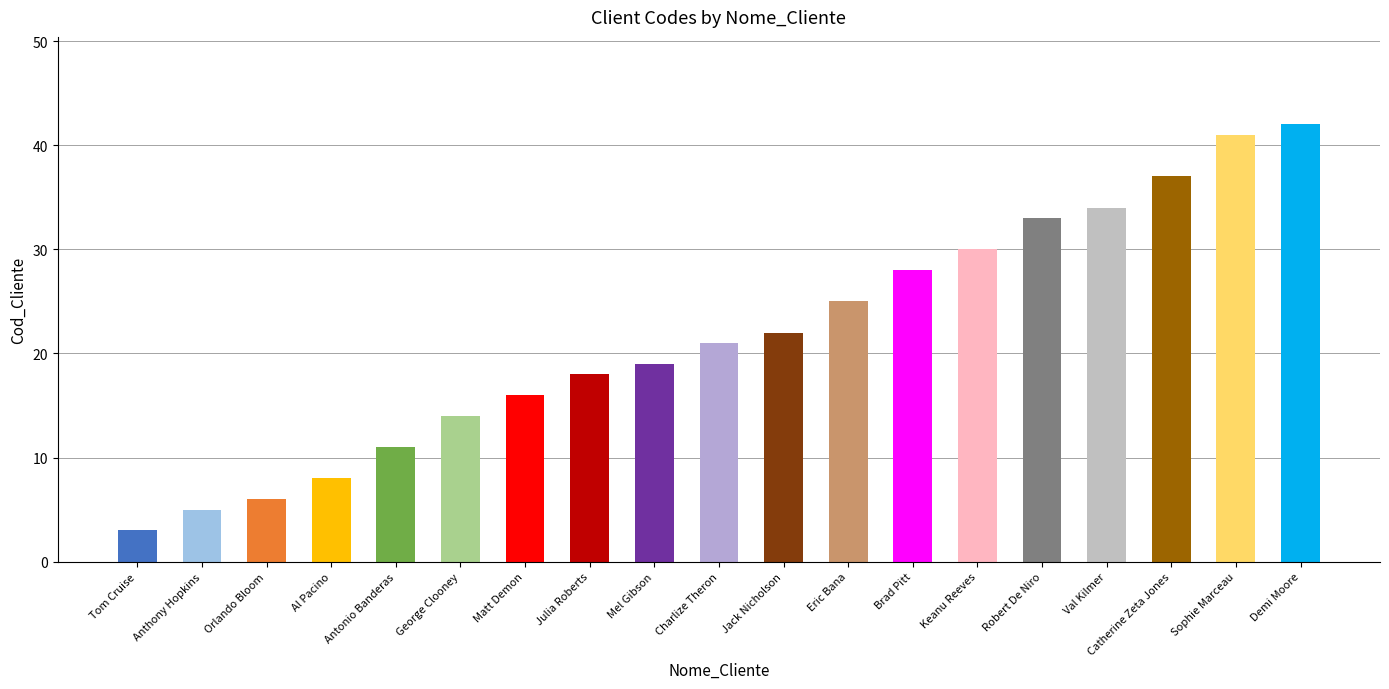

Reading left to right, what are all the values shown in this chart?

Tom Cruise=3	Anthony Hopkins=5	Orlando Bloom=6	Al Pacino=8	Antonio Banderas=11	George Clooney=14	Matt Demon=16	Julia Roberts=18	Mel Gibson=19	Charlize Theron=21	Jack Nicholson=22	Eric Bana=25	Brad Pitt=28	Keanu Reeves=30	Robert De Niro=33	Val Kilmer=34	Catherine Zeta Jones=37	Sophie Marceau=41	Demi Moore=42